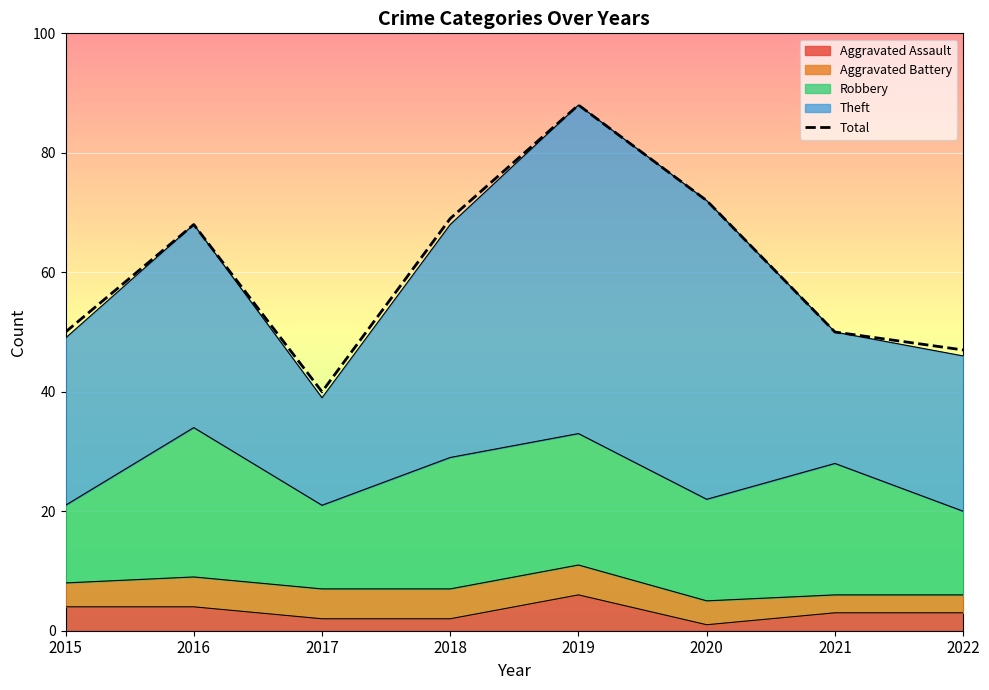

What is the sum of all values?

484